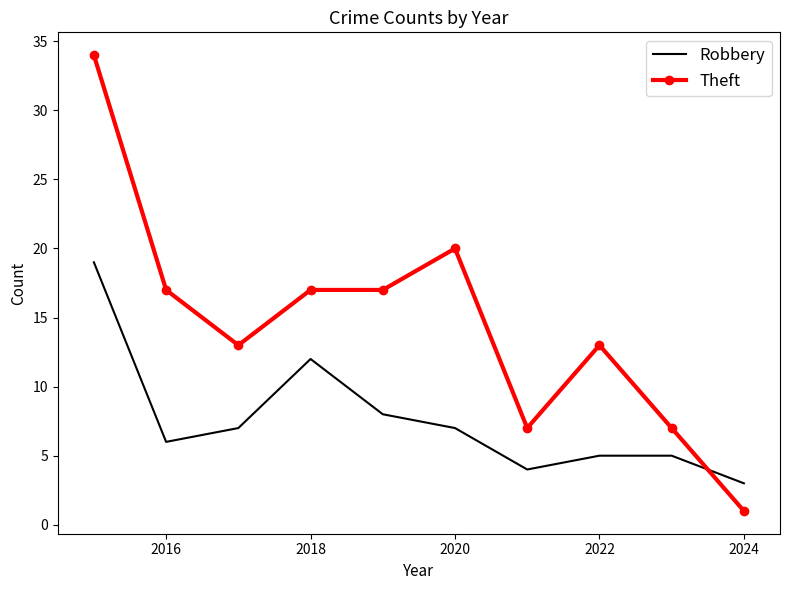

Reading left to right, extract all data points from this chart.

Robbery: 19	6	7	12	8	7	4	5	5	3
Theft: 34	17	13	17	17	20	7	13	7	1